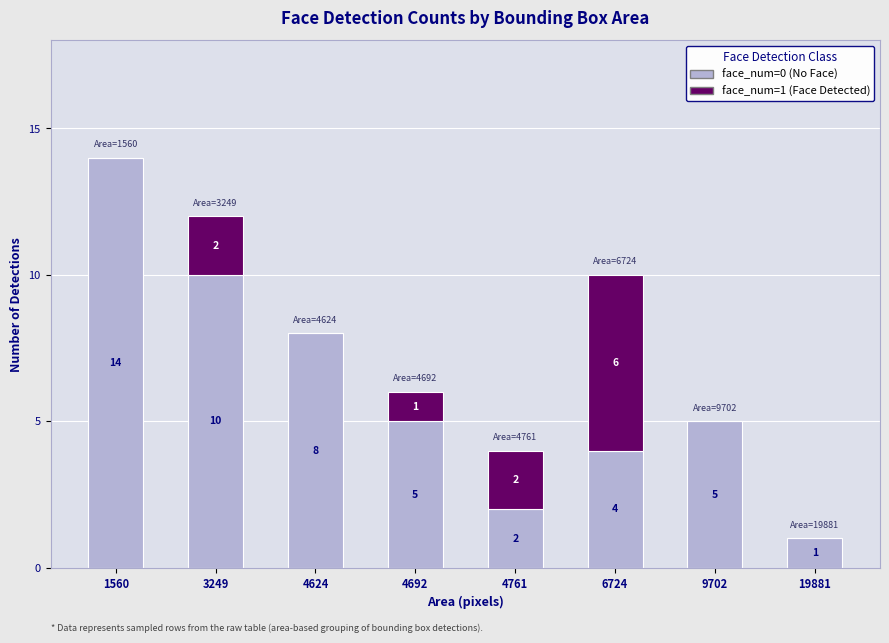

Are the bars grouped side by side (vs. stacked)?

No